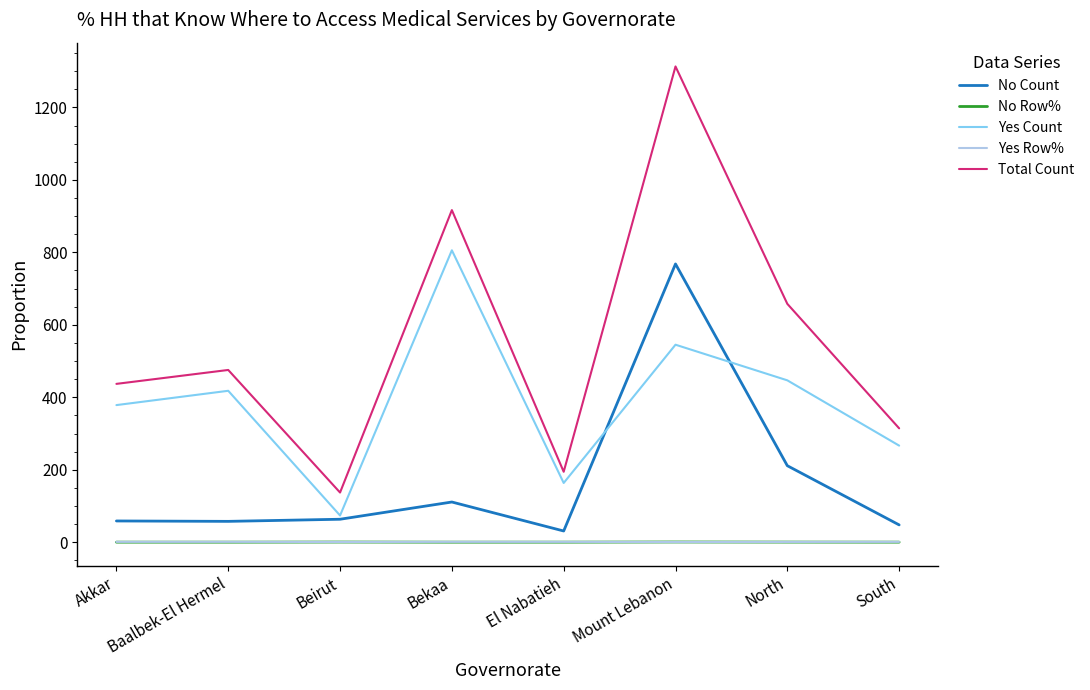

Which series changed the most between Bekaa and El Nabatieh?

Total Count